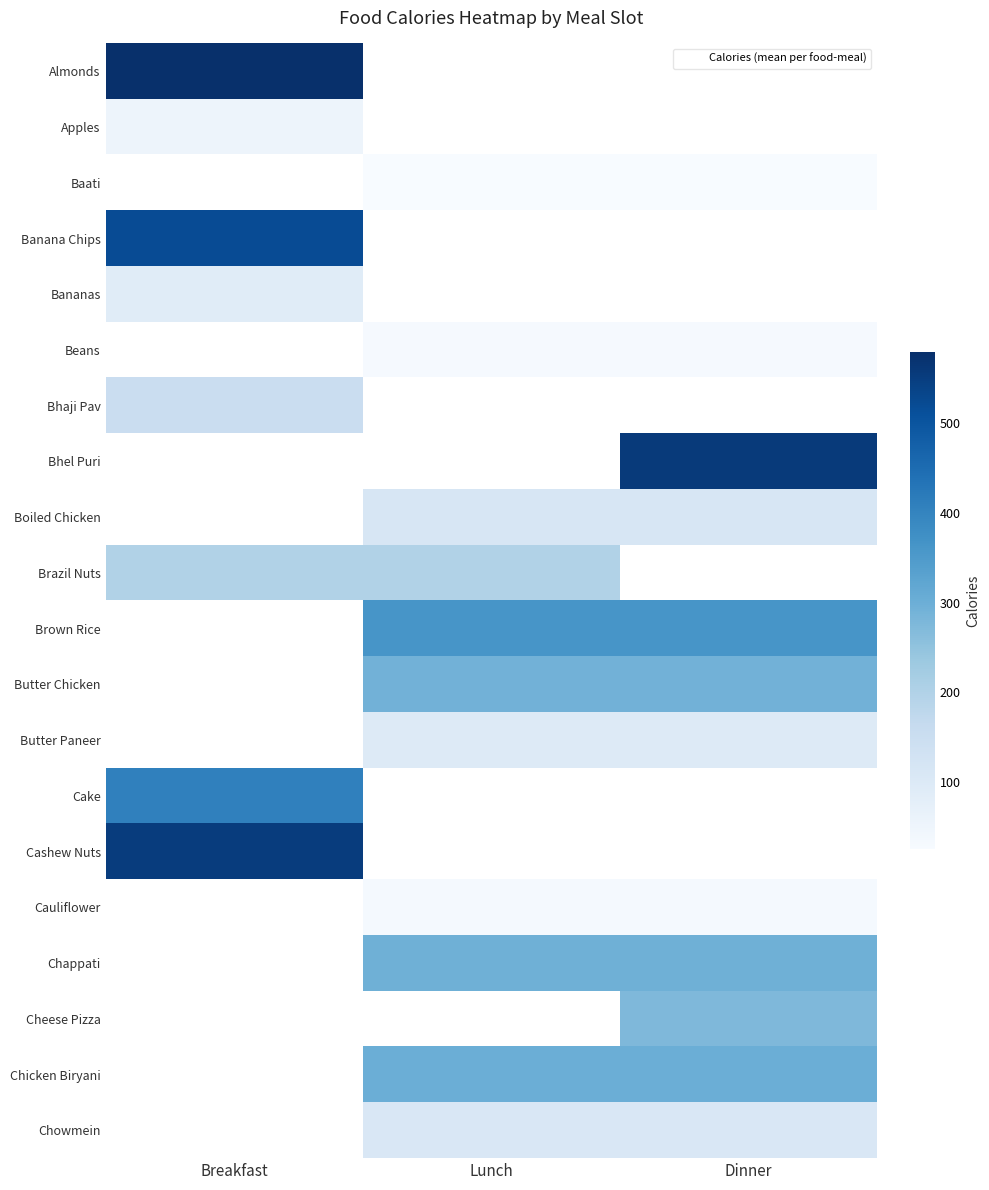

Is the value of Cashew Nuts at Dinner greater than the value of Chappati at Lunch?

No